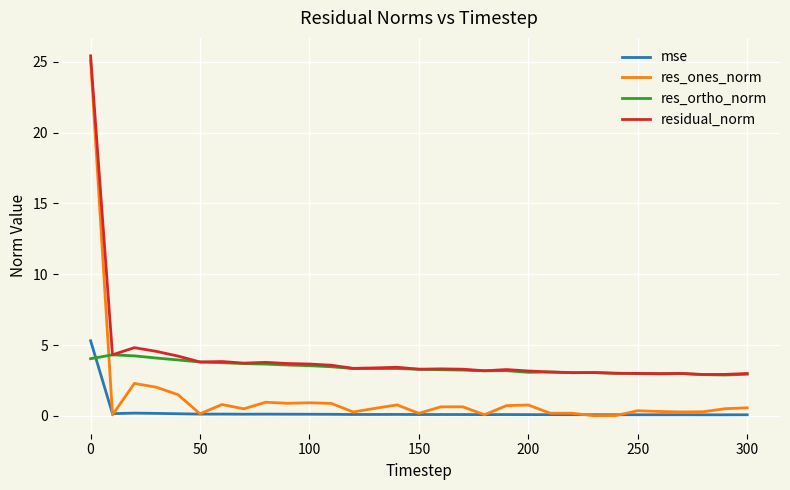

What is the maximum value shown in the chart?

25.4